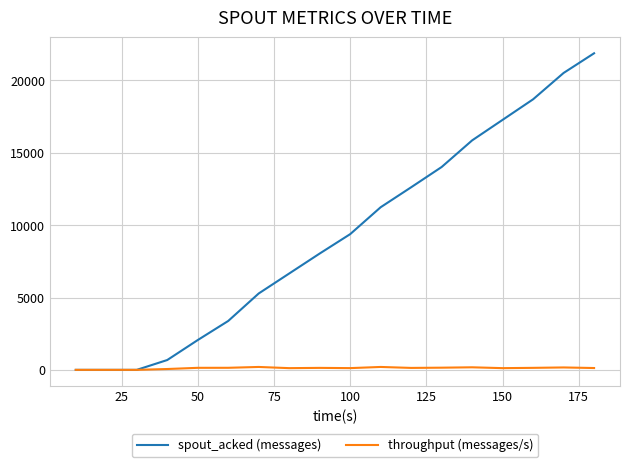

List the series in order of their overall mean, lowest first.

throughput (messages/s), spout_acked (messages)